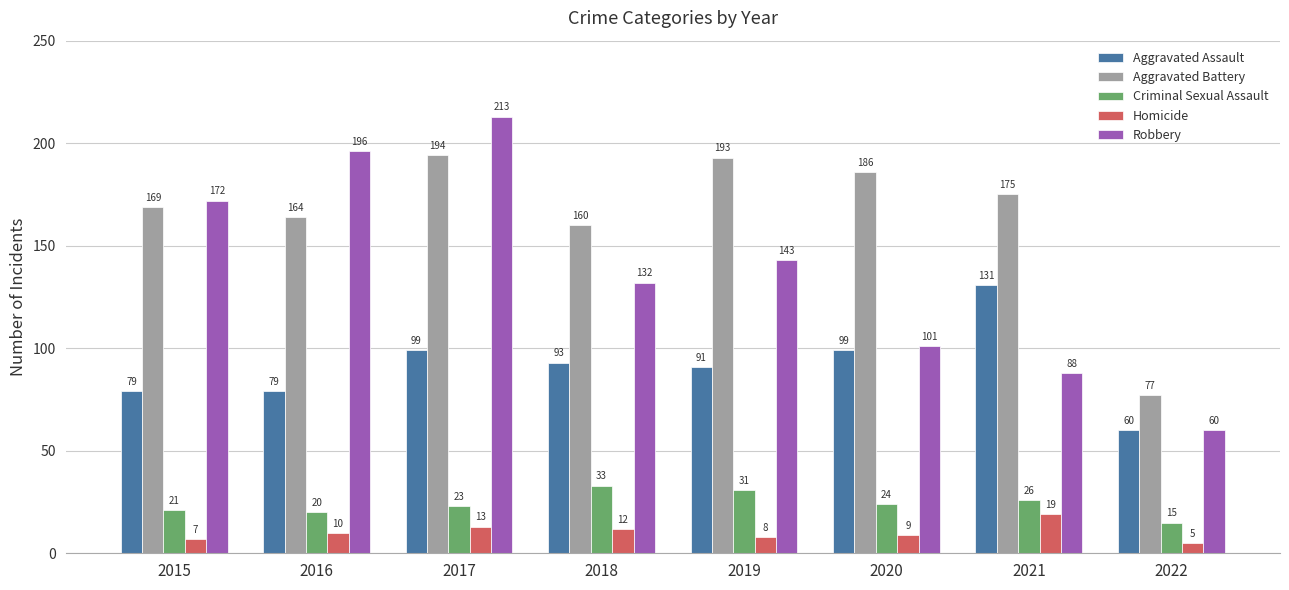

Is it true that Robbery equals 52 at 2020?

False